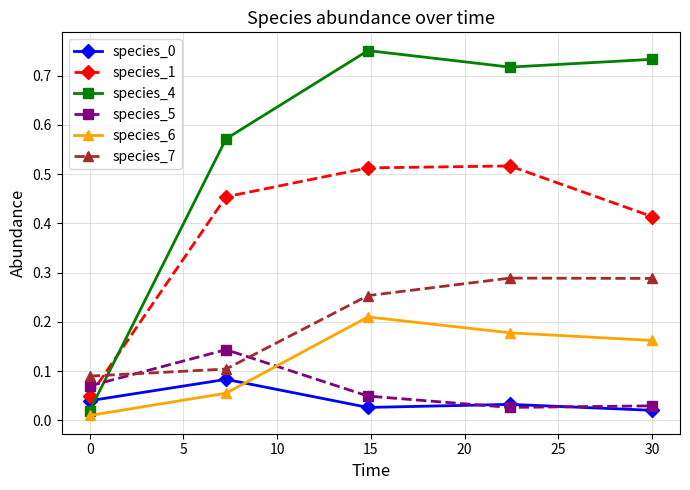

Which series has the largest total across all categories?

species_4